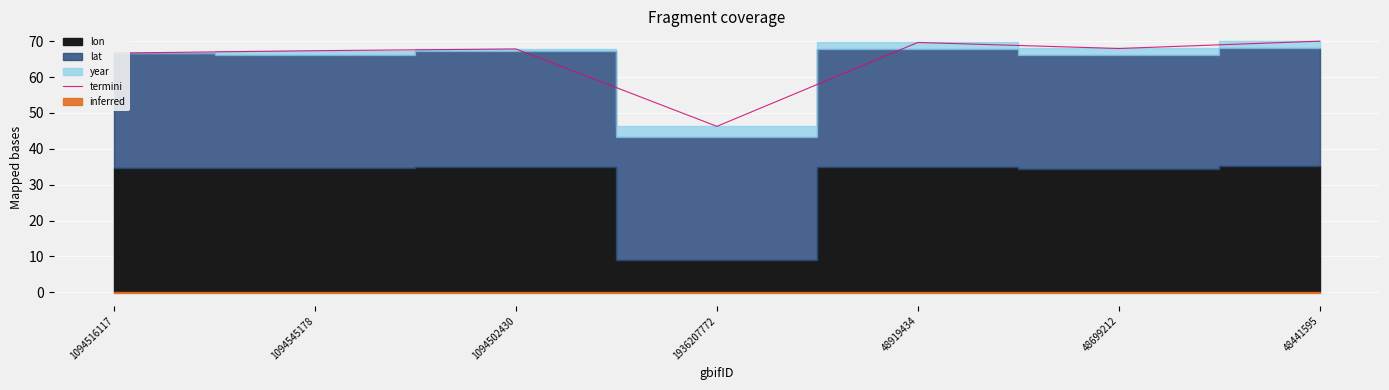

True or false: termini has a value of 15.5 at 48441595.

False